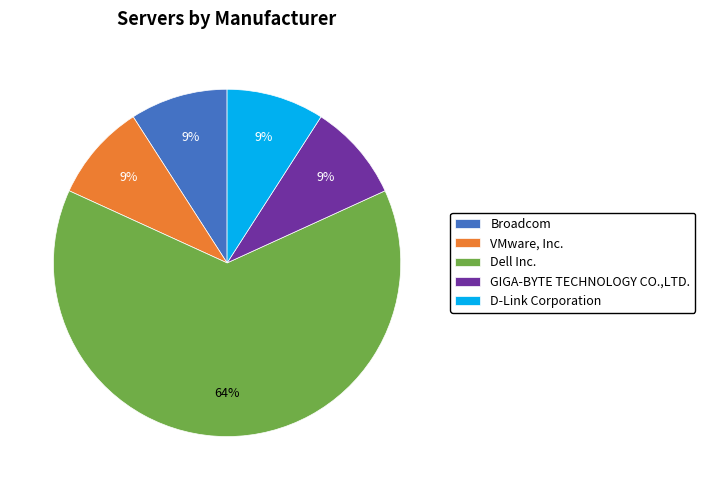

Approximately how many times larger is the value at Broadcom compared to GIGA-BYTE TECHNOLOGY CO.,LTD.?

1.0